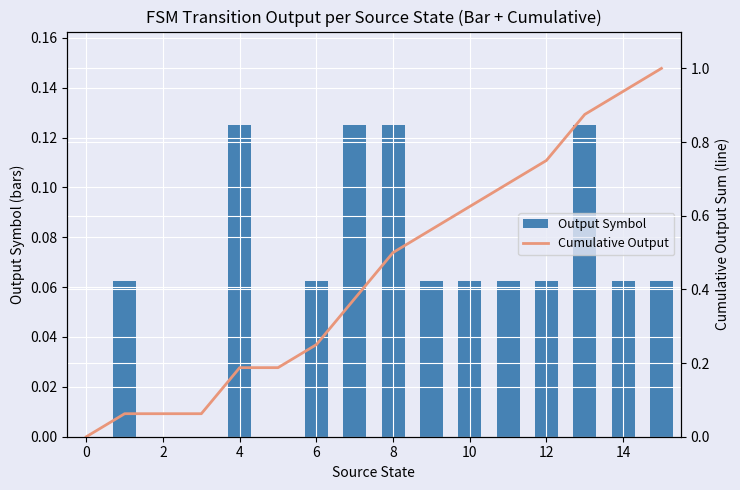

What is the sum of all Output Symbol values?

1.0